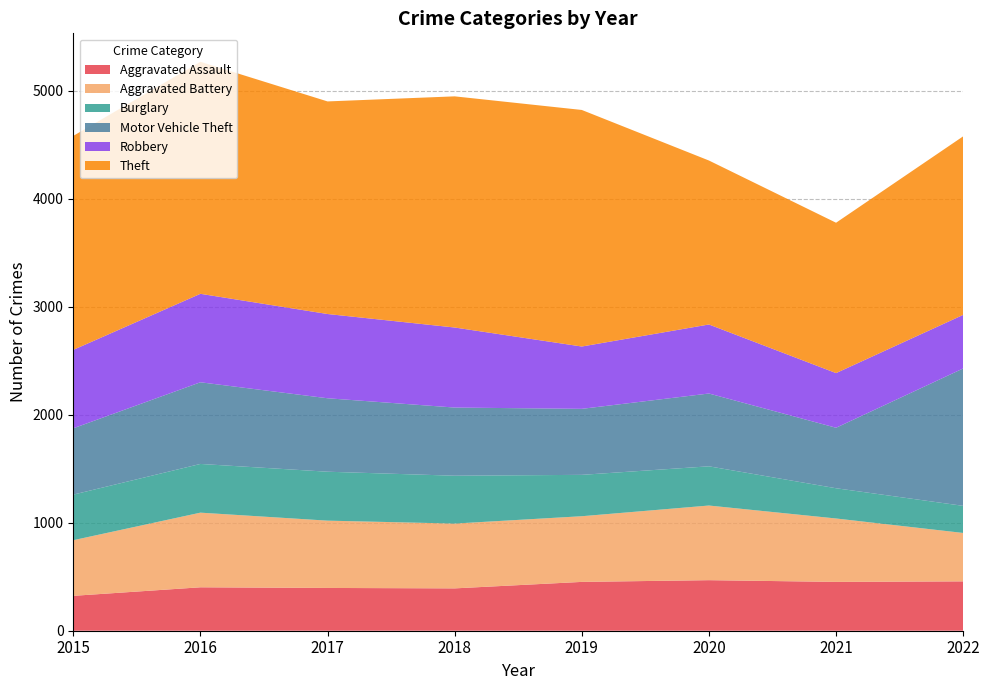

Reading right to left, extract all data points from this chart.

Aggravated Assault: 2022=457	2021=452	2020=468	2019=452	2018=392	2017=396	2016=402	2015=323
Aggravated Battery: 2022=448	2021=587	2020=691	2019=608	2018=600	2017=623	2016=691	2015=515
Burglary: 2022=251	2021=280	2020=363	2019=383	2018=443	2017=453	2016=451	2015=422
Motor Vehicle Theft: 2022=1272	2021=560	2020=674	2019=611	2018=631	2017=680	2016=756	2015=614
Robbery: 2022=496	2021=506	2020=639	2019=577	2018=741	2017=780	2016=819	2015=726
Theft: 2022=1653	2021=1392	2020=1518	2019=2190	2018=2140	2017=1968	2016=2148	2015=1981